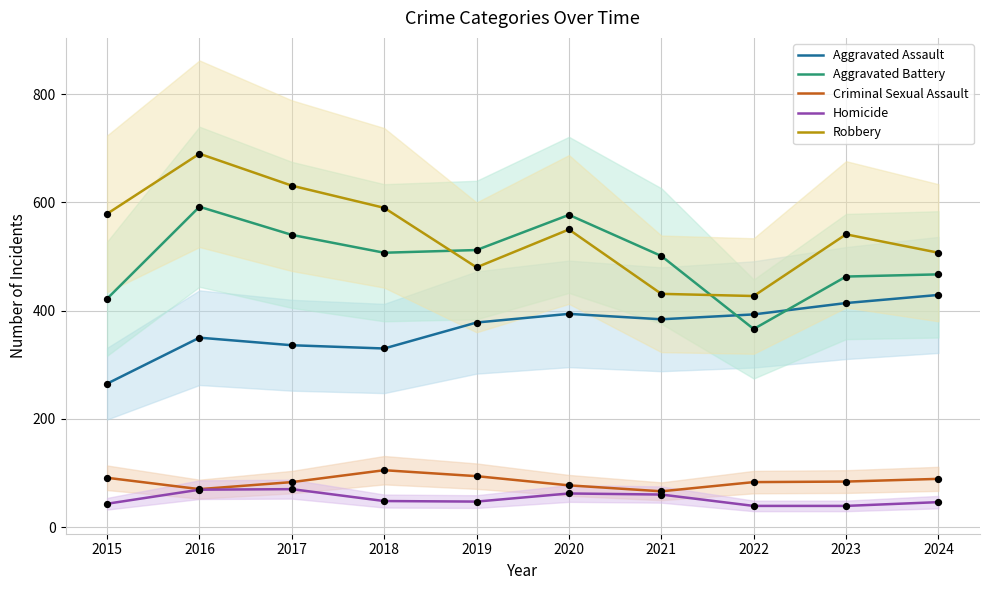

Which series contains the lowest Y value?

Homicide